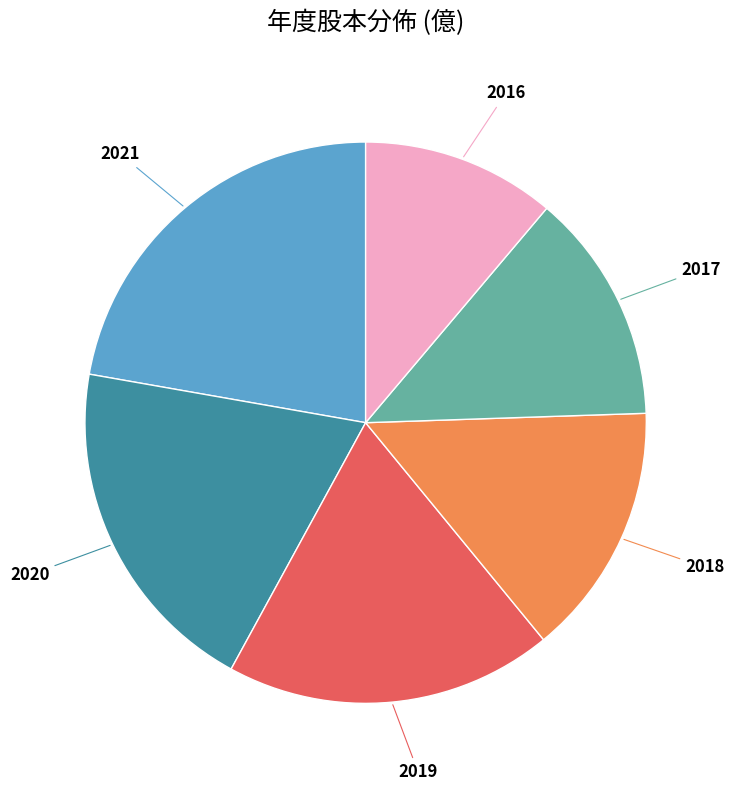

Is the sum of 2017 and 2018 greater than half?

No